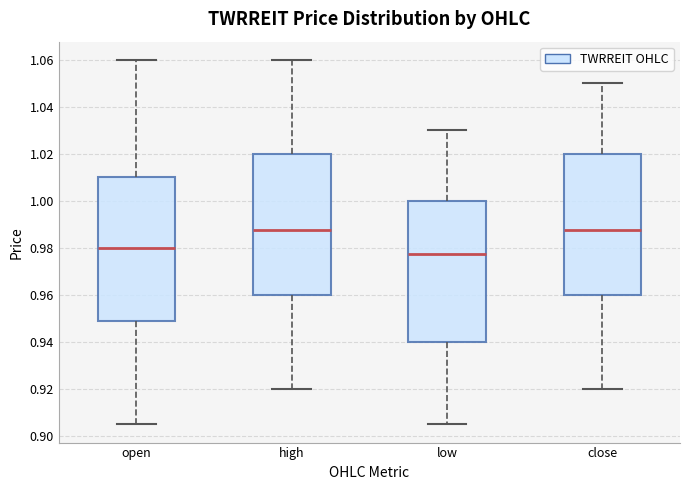

Where is the lower edge of the box for open on the y-axis? The values are not printed on the chart, so give them approximately, as read against the axis.

0.948